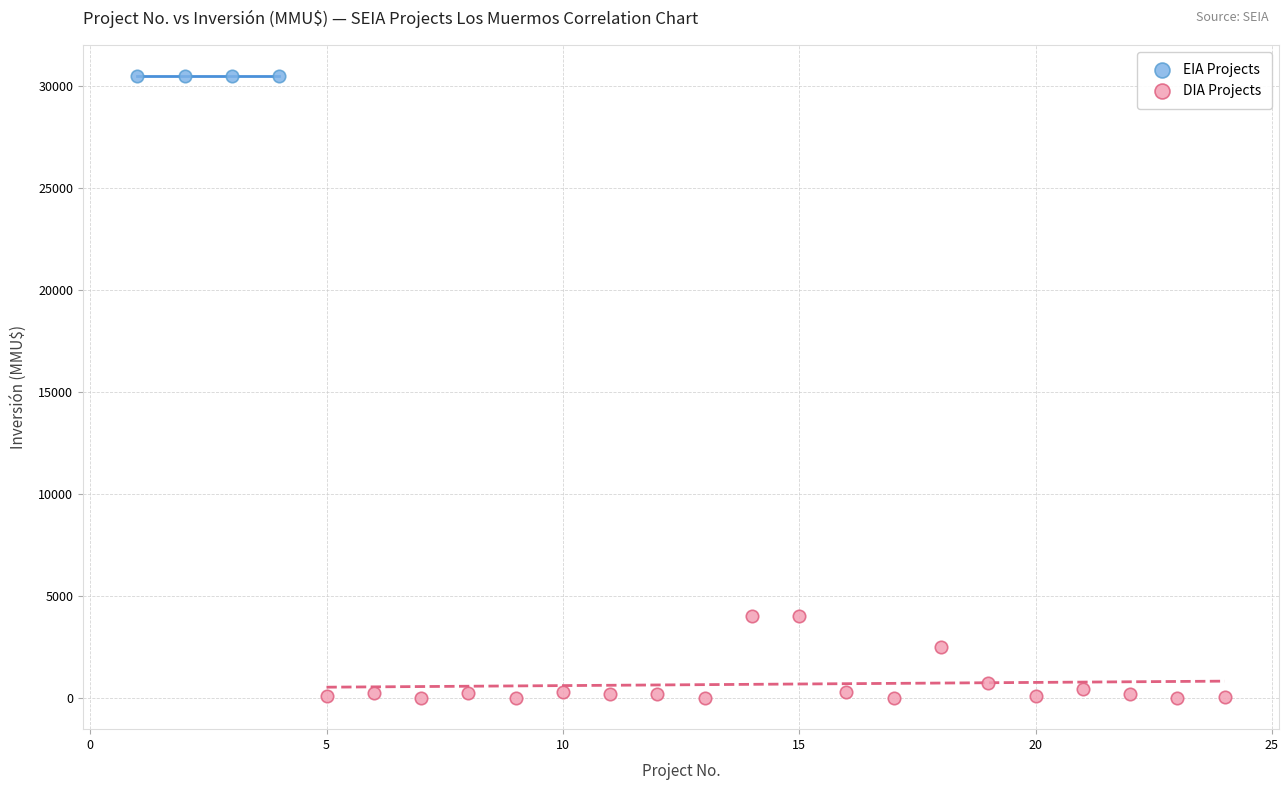

What are all the series names shown in the legend?

EIA Projects, DIA Projects